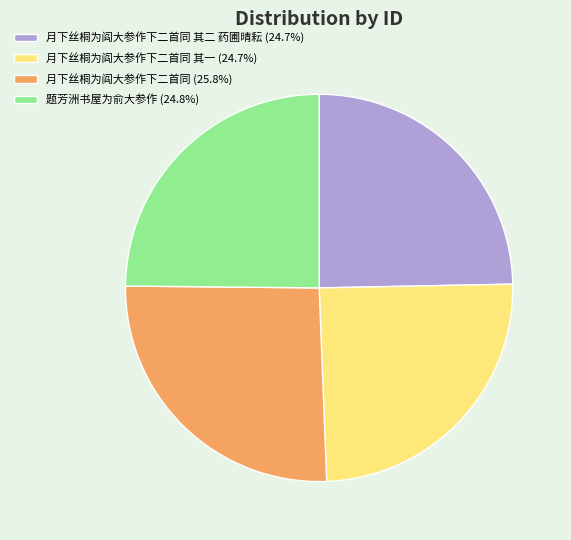

Do 月下丝桐为阎大参作下二首同 其一 (24.7%) and 月下丝桐为阎大参作下二首同 其二 药圃晴耘 (24.7%) together represent more than half of the pie?

No